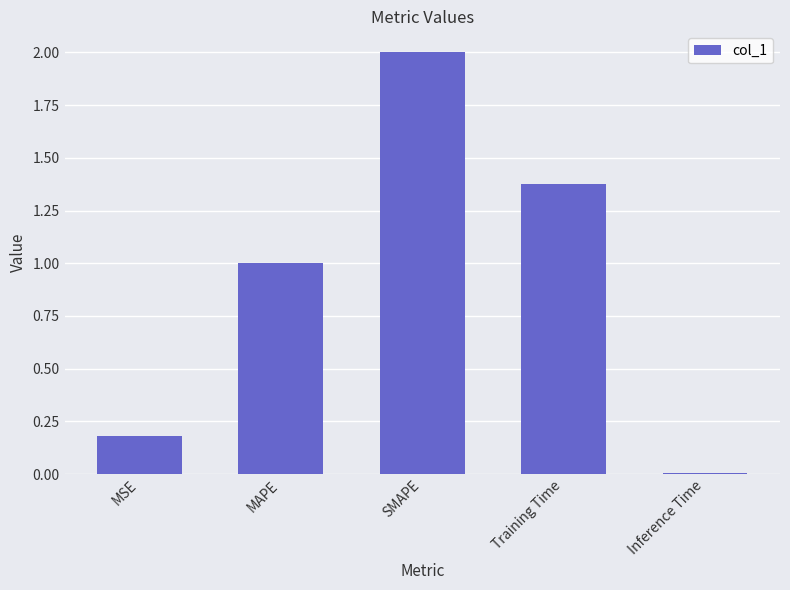

What position from the right is MAPE?

4